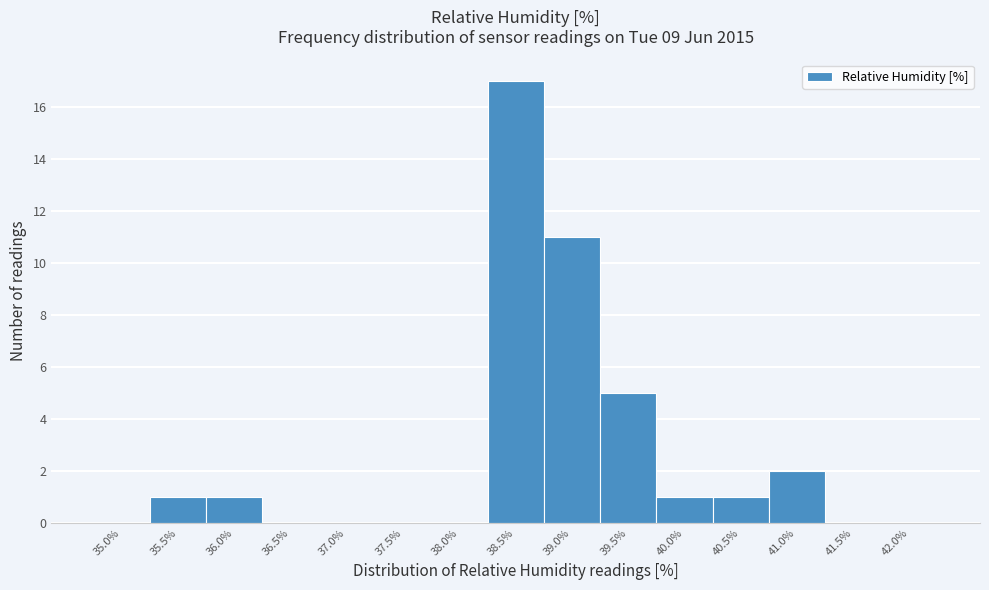

Reading left to right, transcribe all the data shown in this chart.

35.0%=0	35.5%=1	36.0%=1	36.5%=0	37.0%=0	37.5%=0	38.0%=0	38.5%=17	39.0%=11	39.5%=5	40.0%=1	40.5%=1	41.0%=2	41.5%=0	42.0%=0